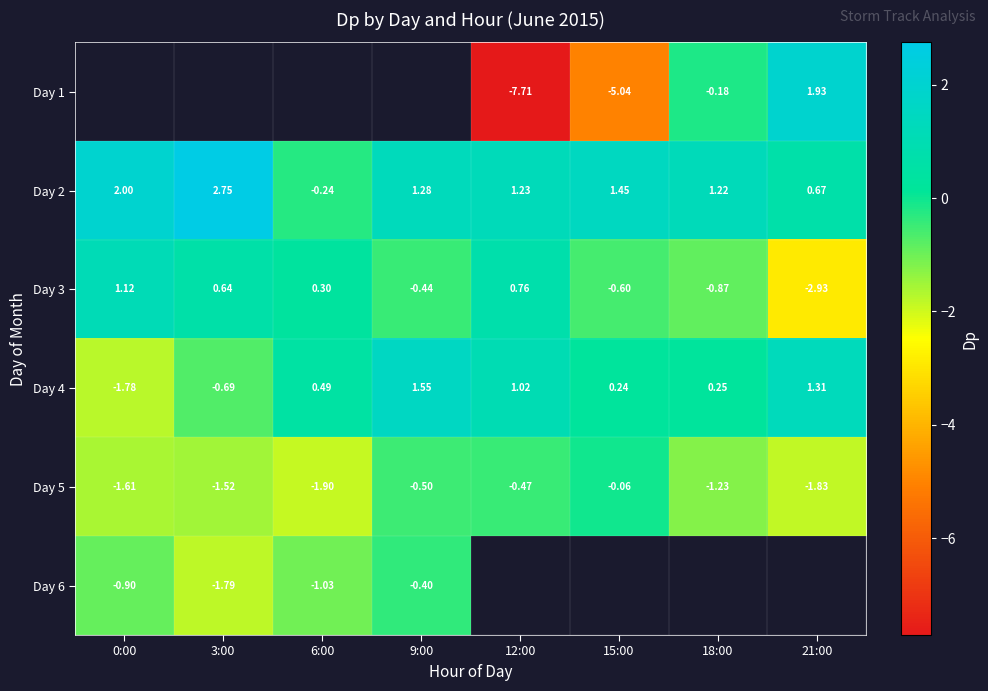

The value of Day 5 at 3:00 is -2.2. True or false?

False